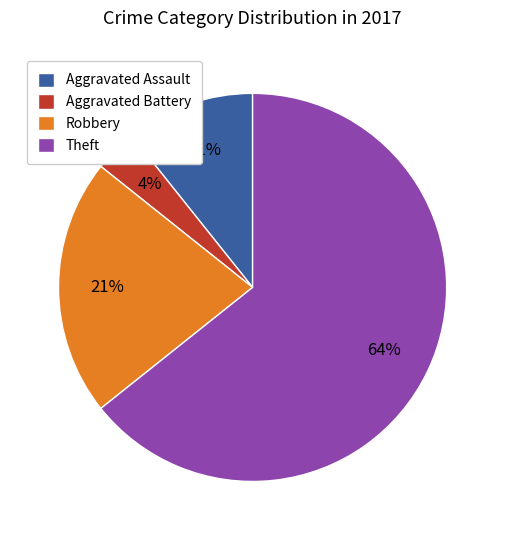

To the nearest percent, what is the combined percentage of Robbery and Aggravated Battery?

25%